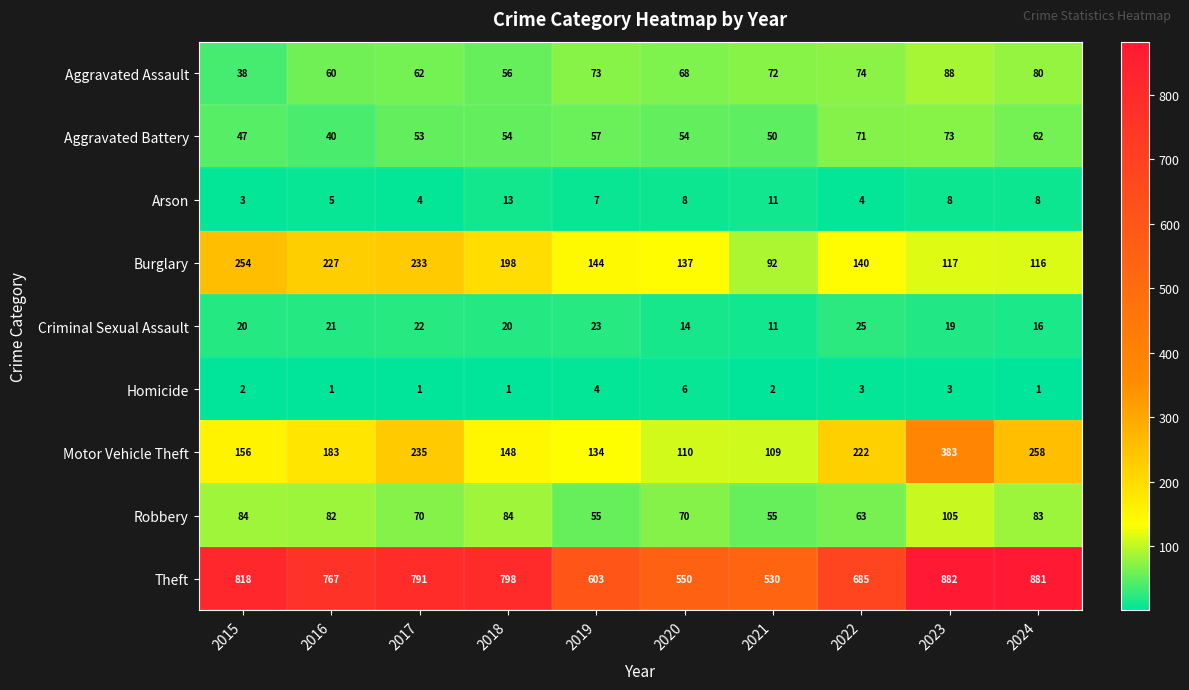

The value of Arson at 2020 is 8. True or false?

True